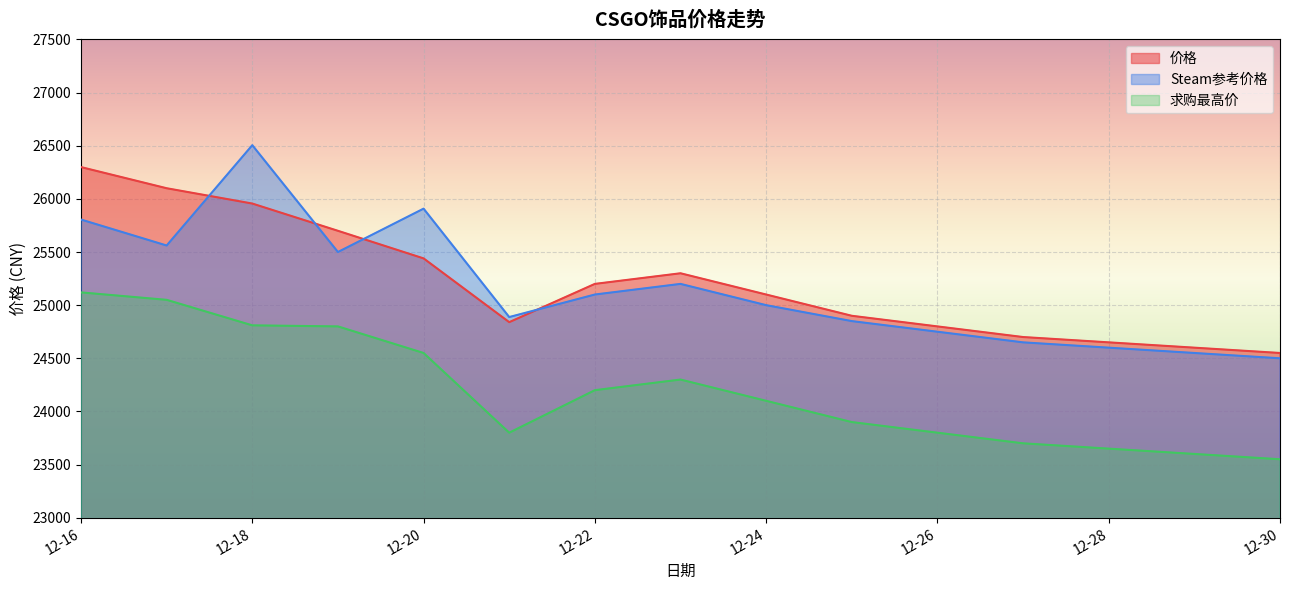

Which category has the lowest value in the Steam参考价格 series?

12-30